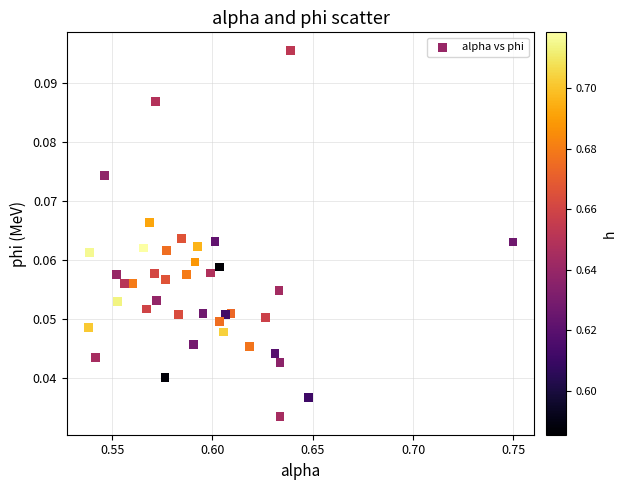

How many points are shown in the scatter plot?

40